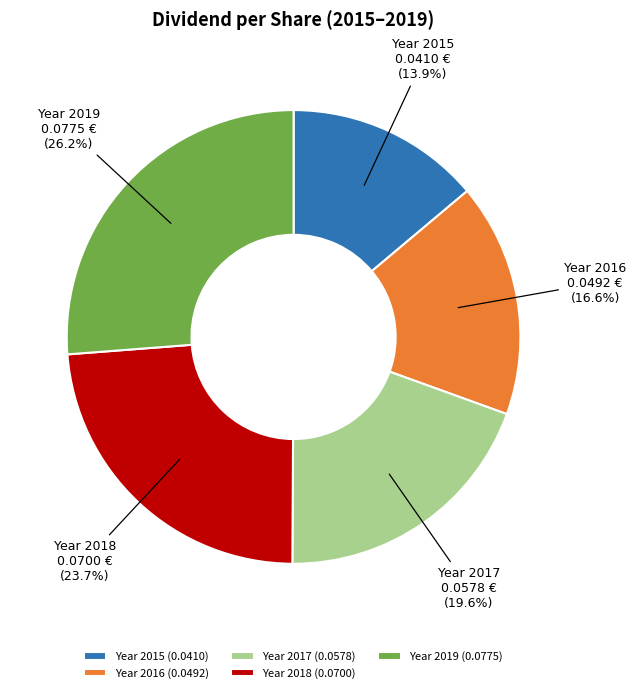

What is the largest slice in the pie chart?

Year 2019